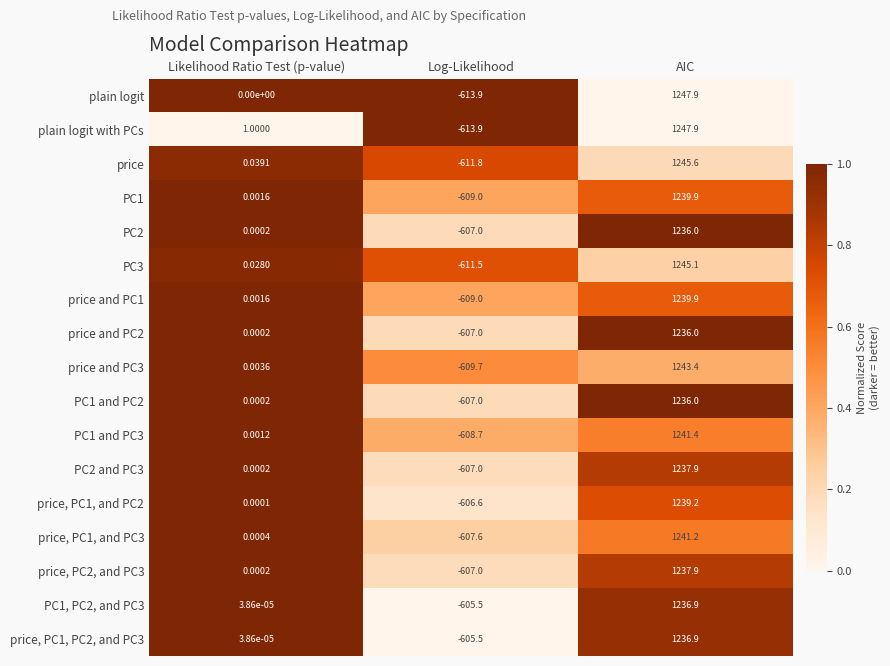

Which category has the lowest value across all series?

Log-Likelihood